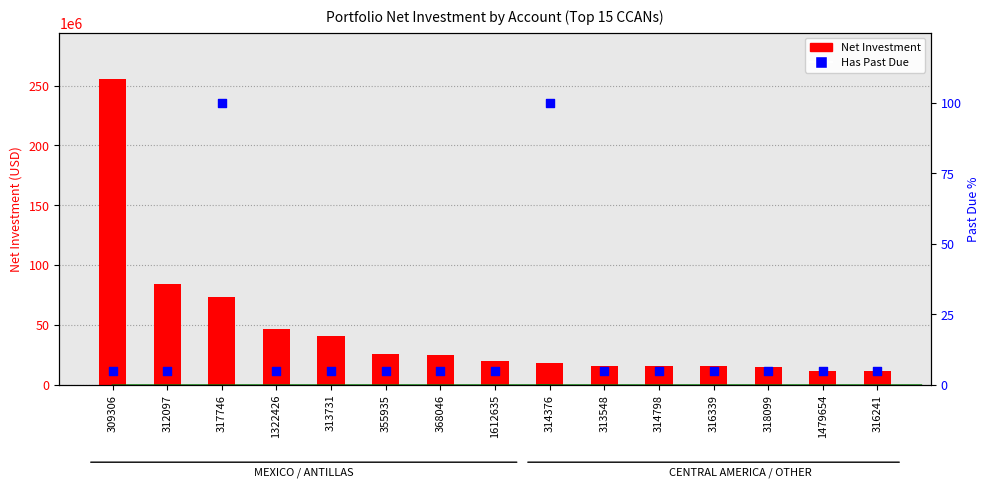

At which category is the sum across all series the highest?

309306